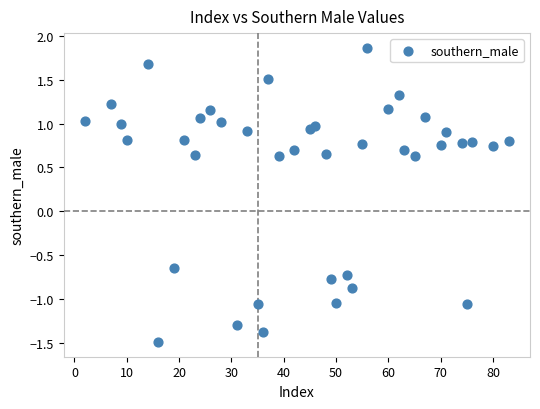

What is the range of X values (max minus min)?

81.0